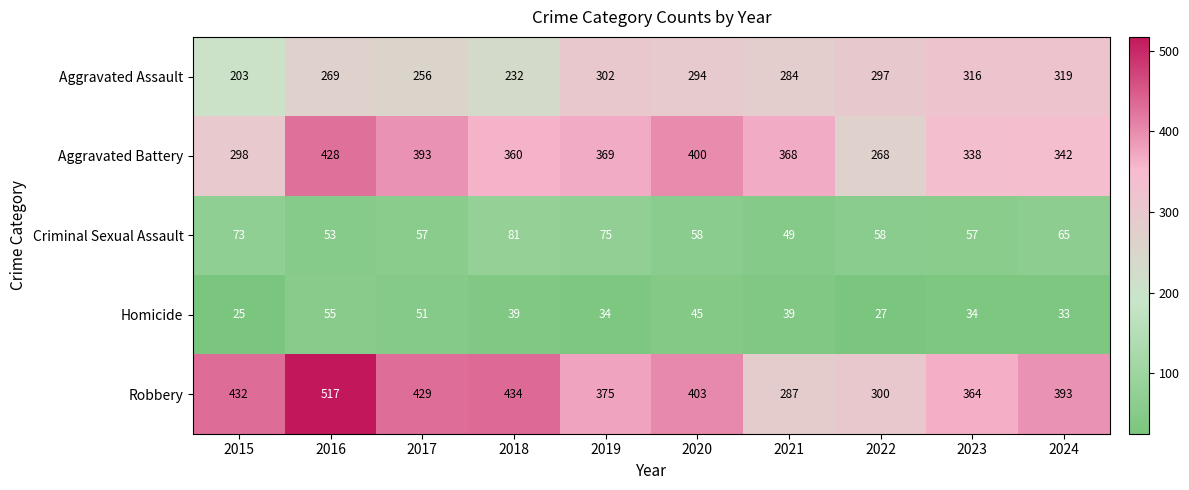

At which label does Aggravated Assault first exceed 294?

2019